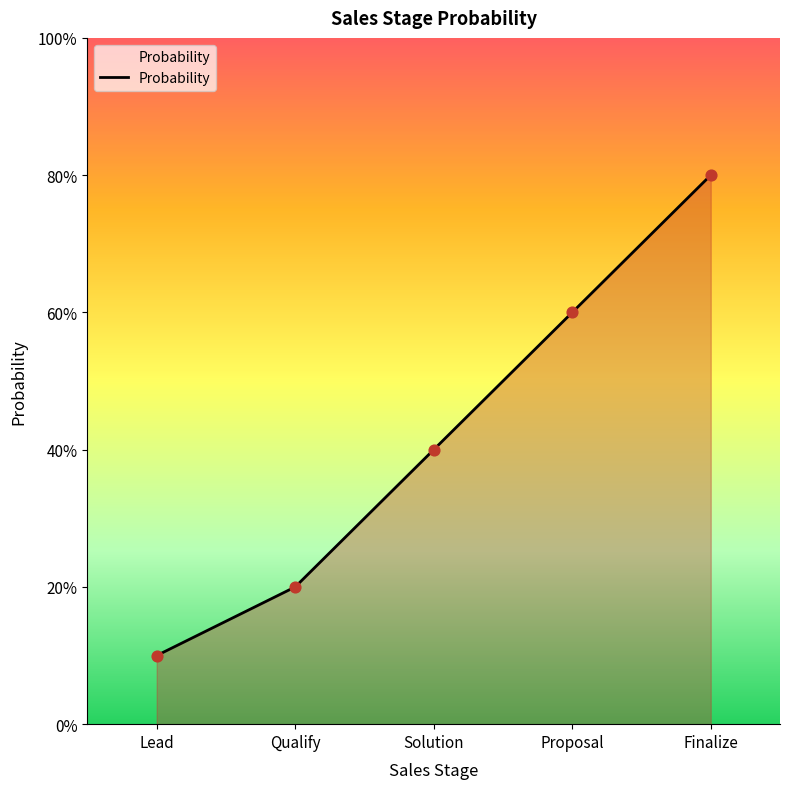

What is the change in value from Lead to Solution?

+0.3